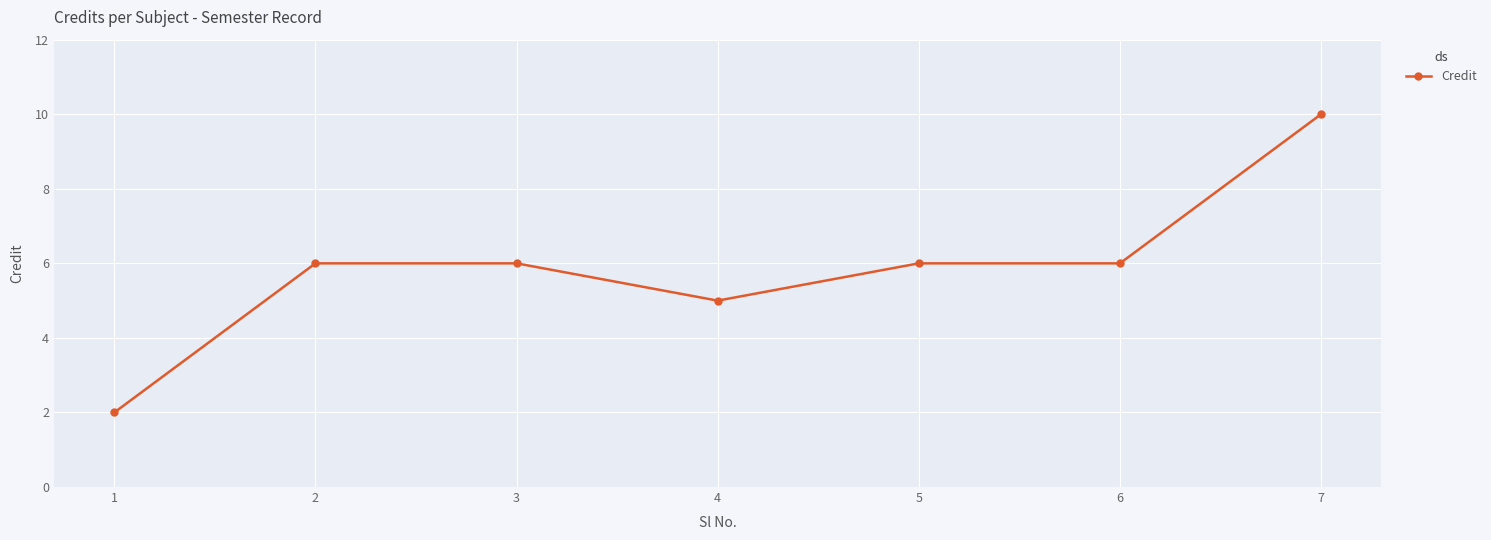

Read the value at 3.

6